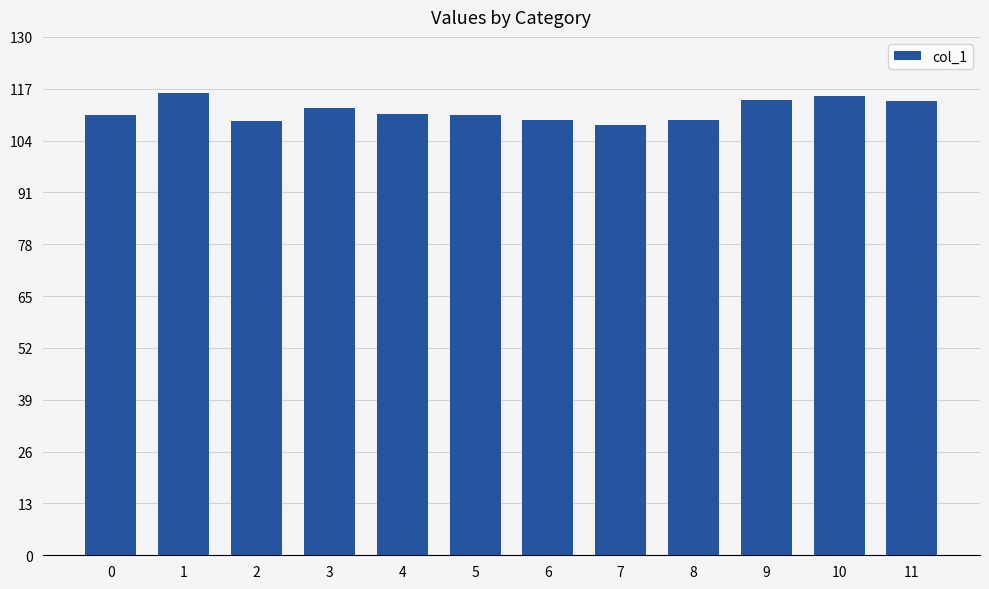

How many bars are there in total?

12